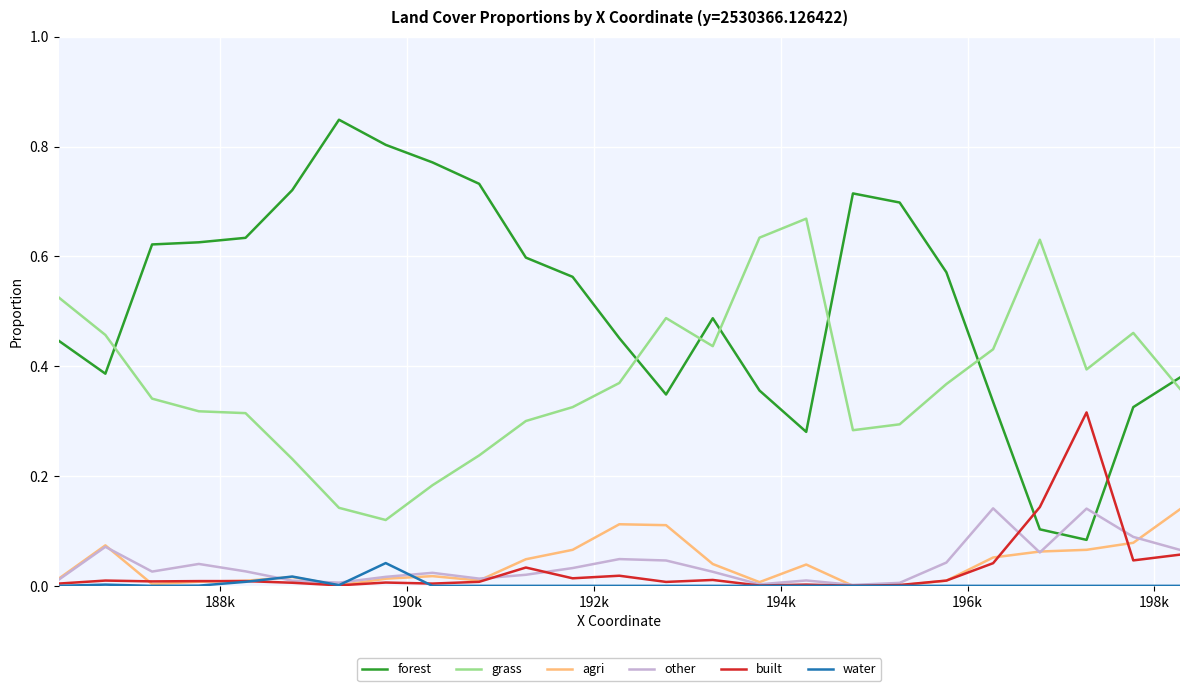

Which series has the largest total across all categories?

forest